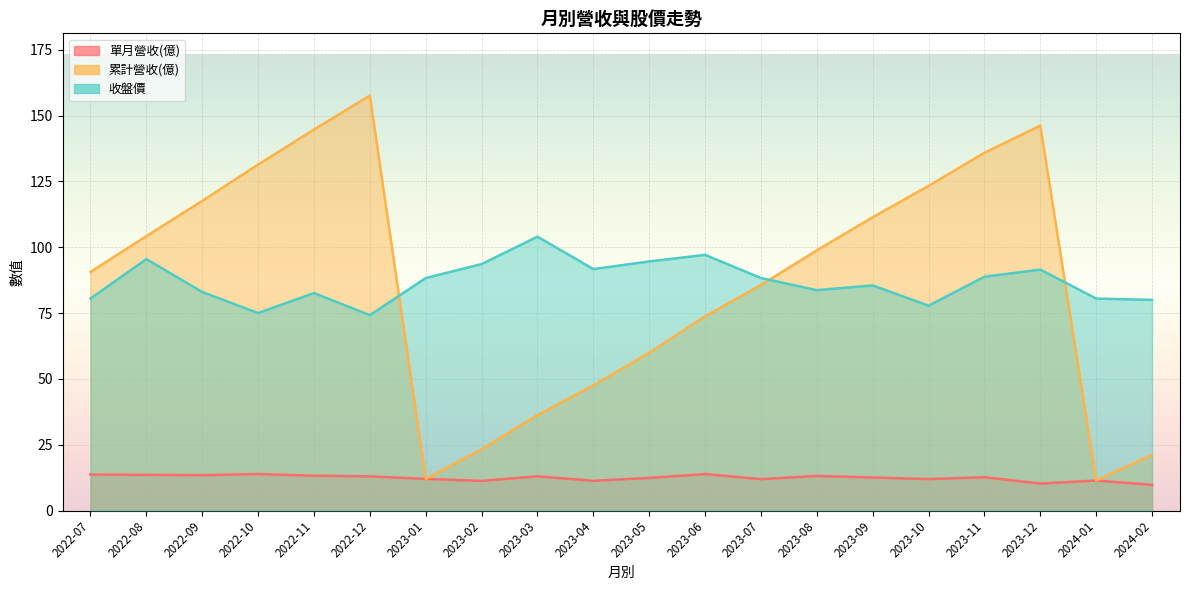

Count the number of categories in the chart.

20